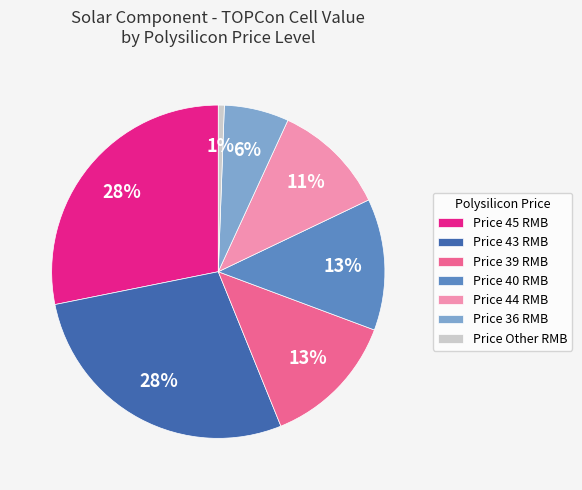

Which has a higher value, Price 45 RMB or Price 44 RMB?

Price 45 RMB